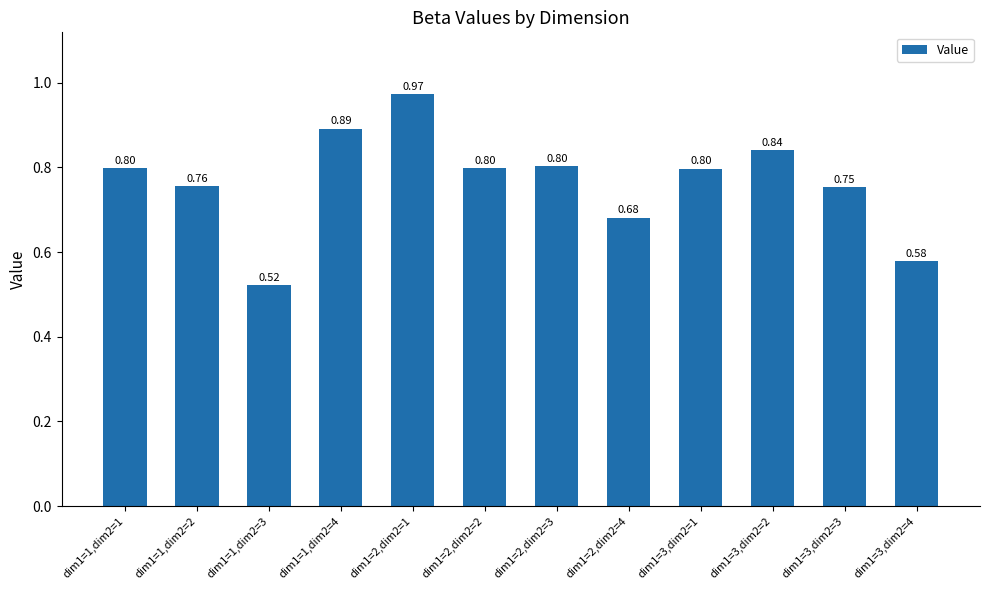

What is the sum of all values?

9.2